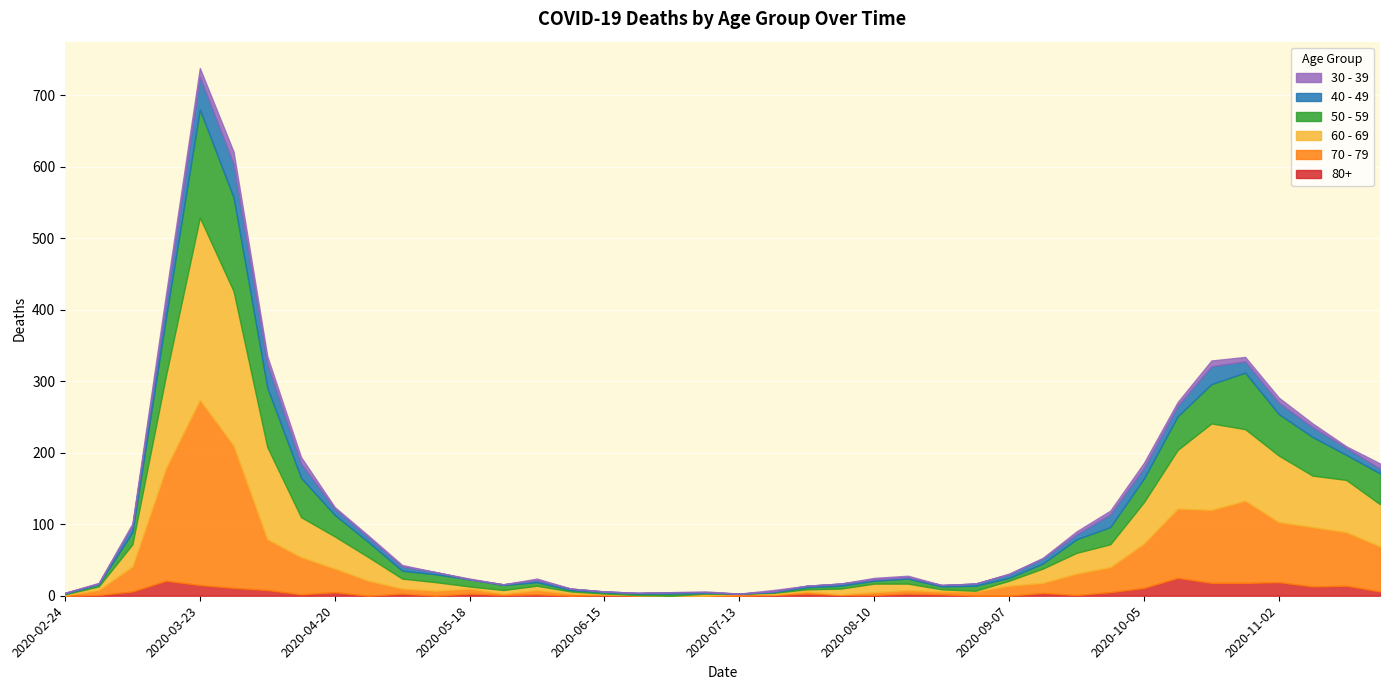

Is the value of 50 - 59 at 2020-05-11 greater than the value of 40 - 49 at 2020-04-27?

Yes